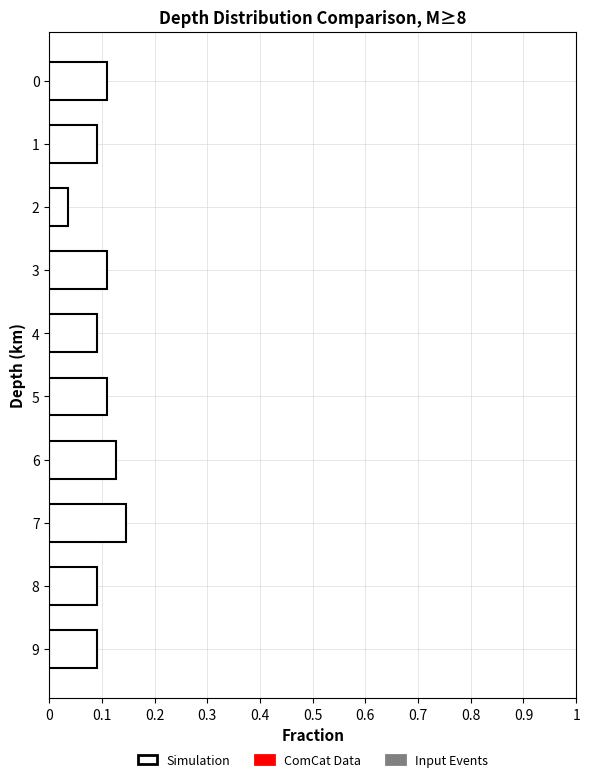

True or false: the data shows 0.1 at 8.

True